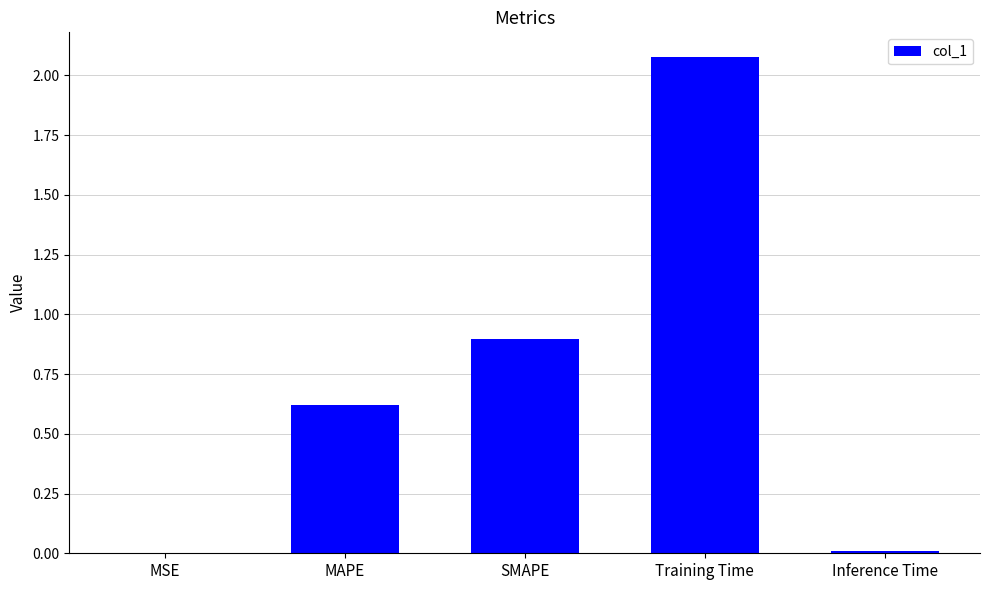

At which label is the value closest to 1?

SMAPE